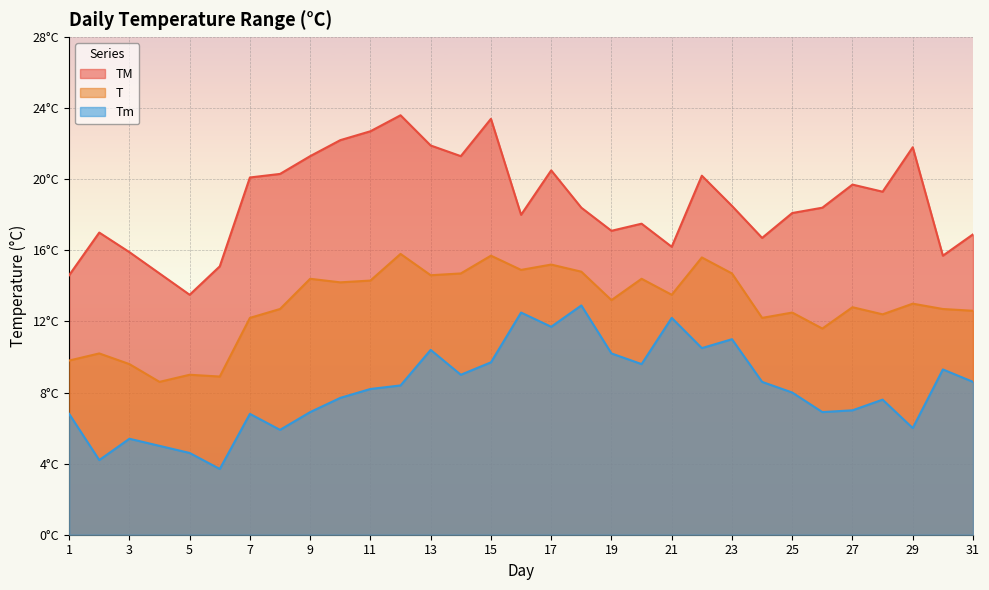

Between 7 and 4, which is larger?

7